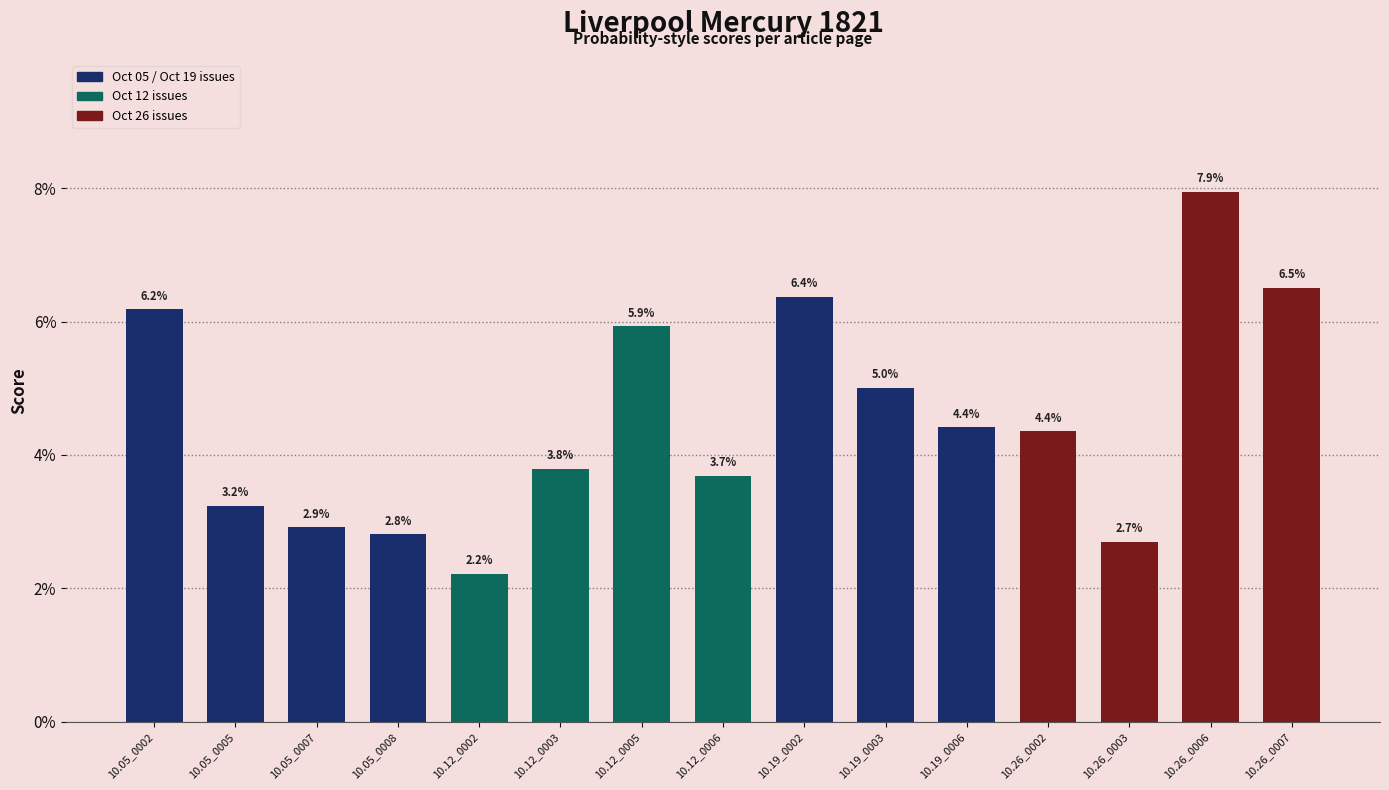

Does the chart contain any negative values?

No